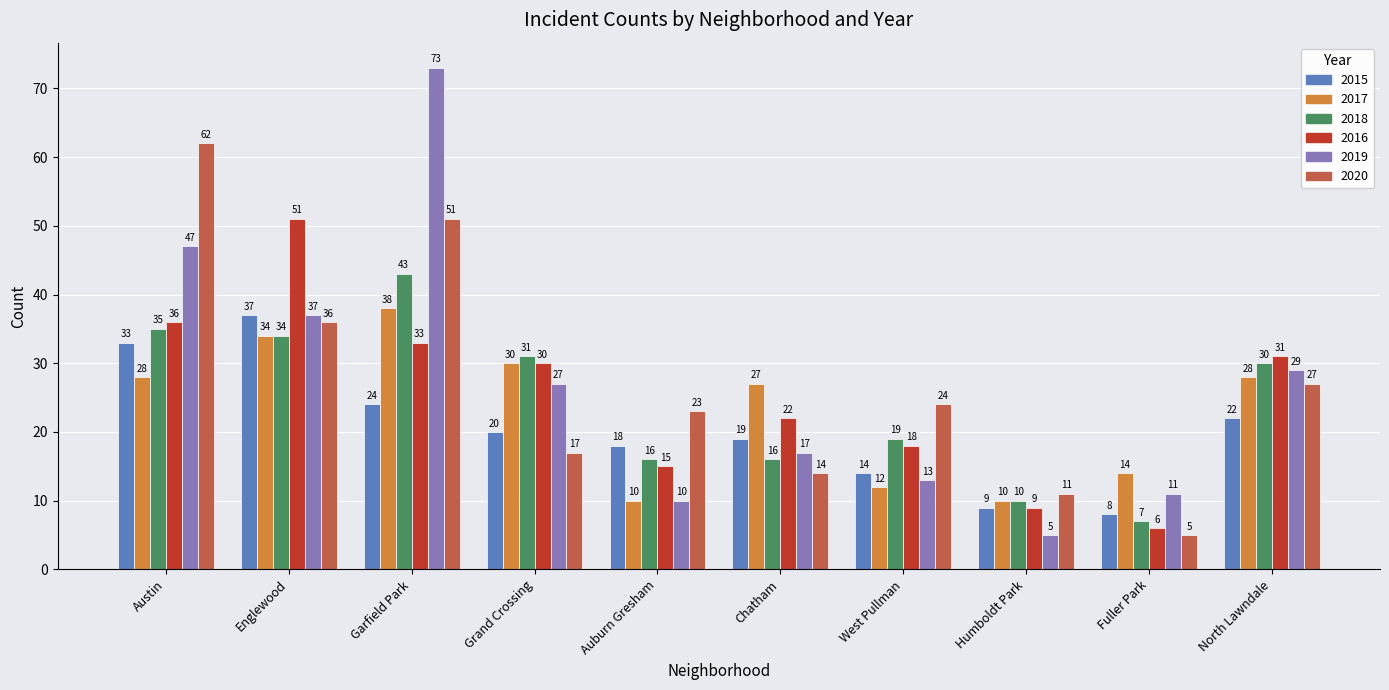

How many bars are there in each group?

6